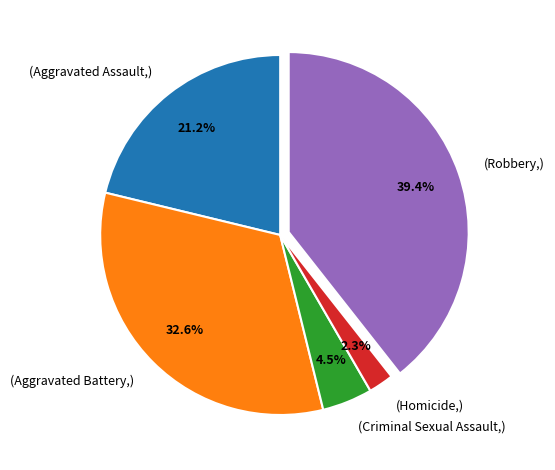

Does any single category account for the majority?

No